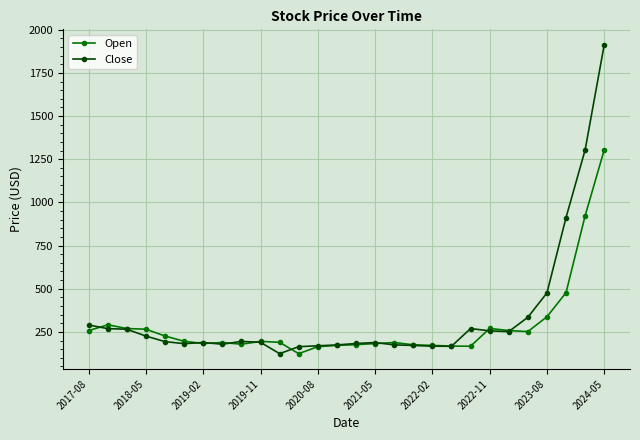

What is the maximum value shown in the chart?

1912.8